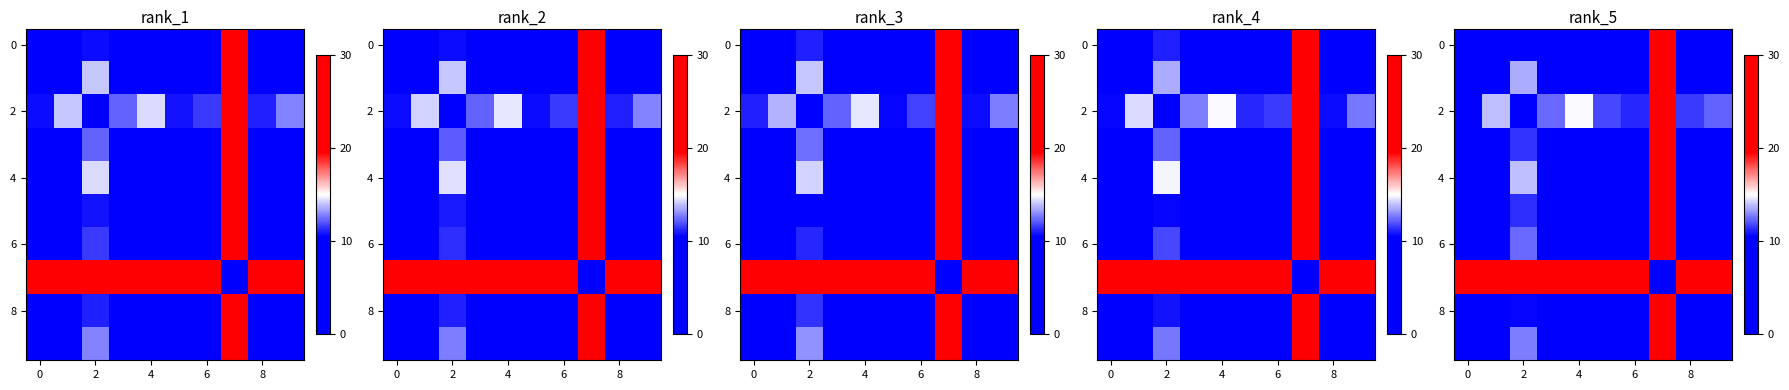

What is the average value of the row_2 series?

12.8